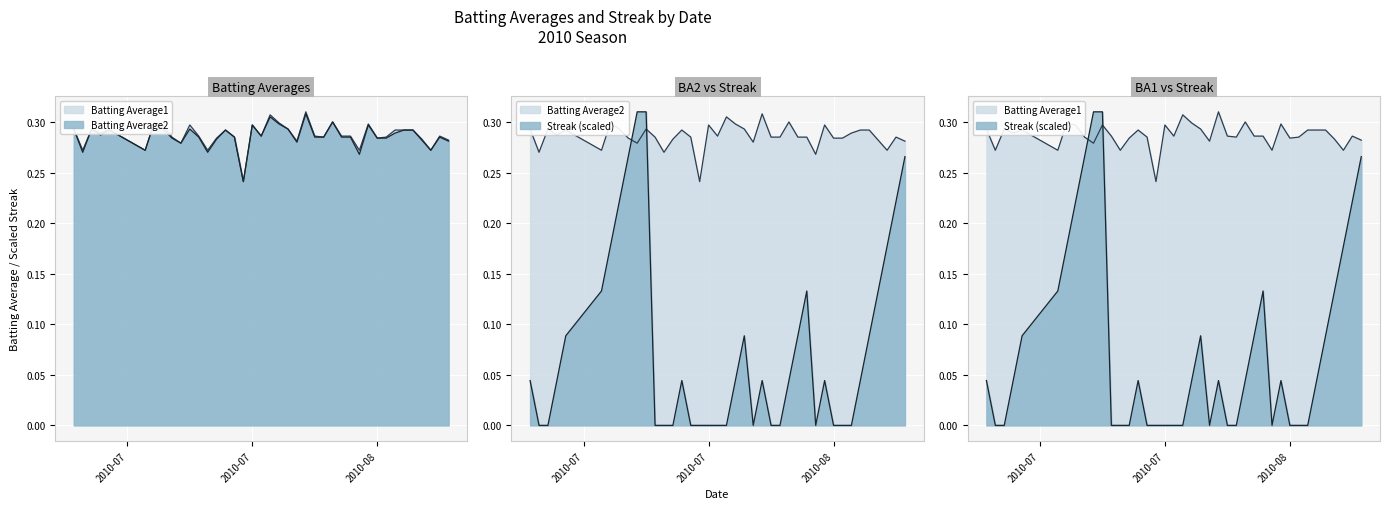

Count the number of categories in the chart.

40